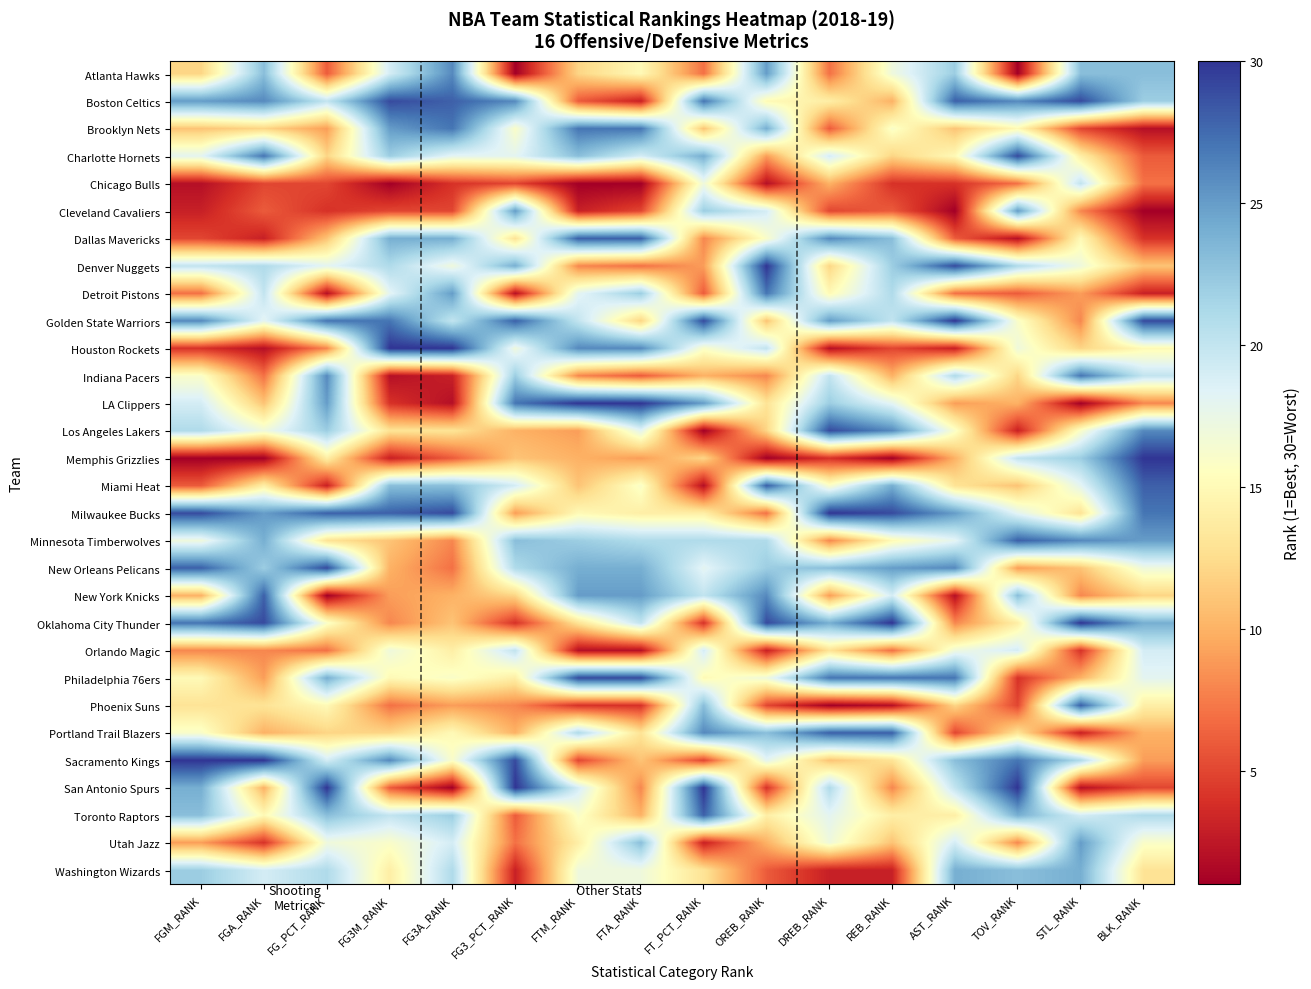

At which category is the sum across all series the highest?

FG3A_RANK